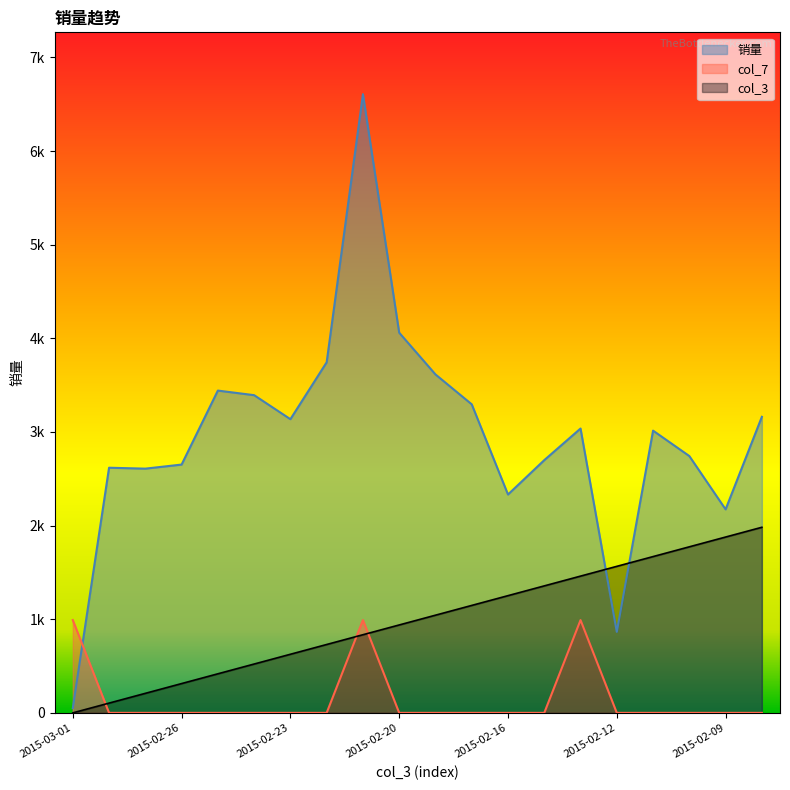

What position from the left is 2015-02-28?

2